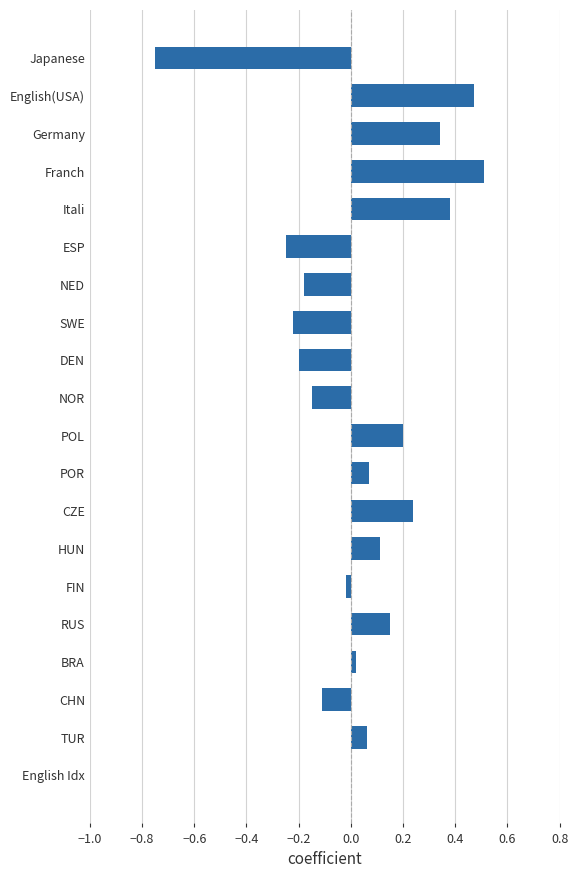

The chart shows a value of 0.0 at RUS. True or false?

False